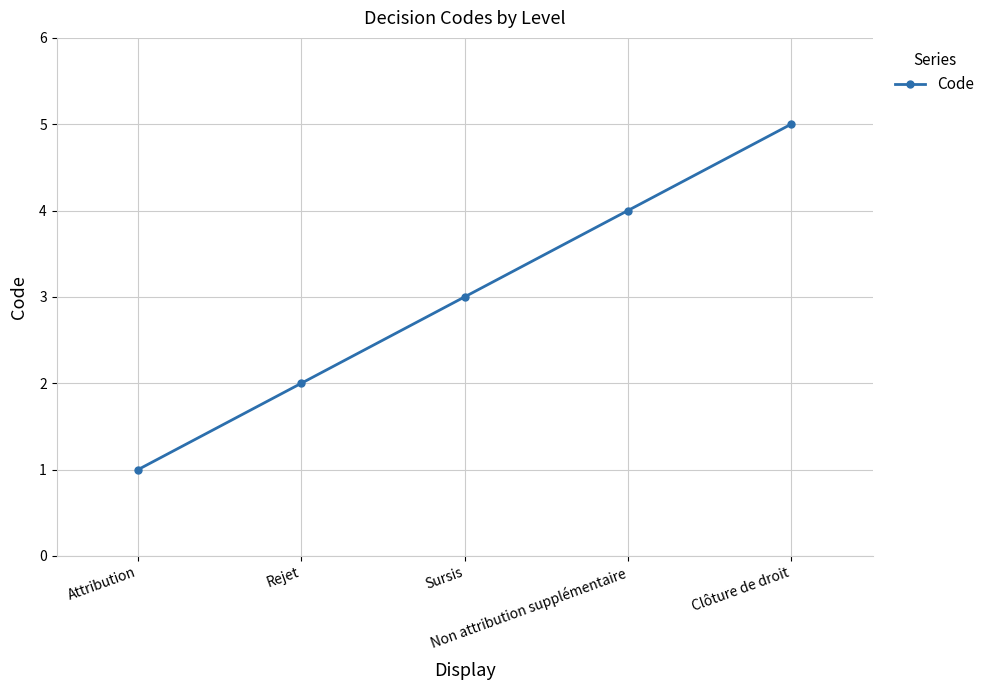

What is the average value?

3